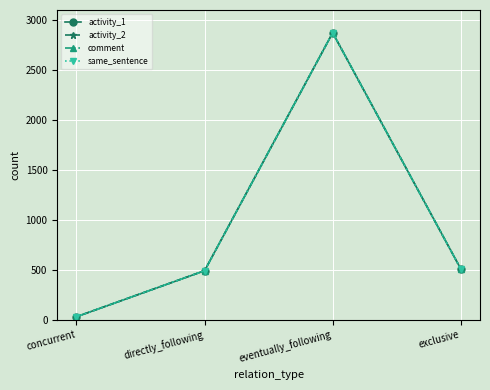

What is the approximate value of activity_2 at eventually_following?

2872